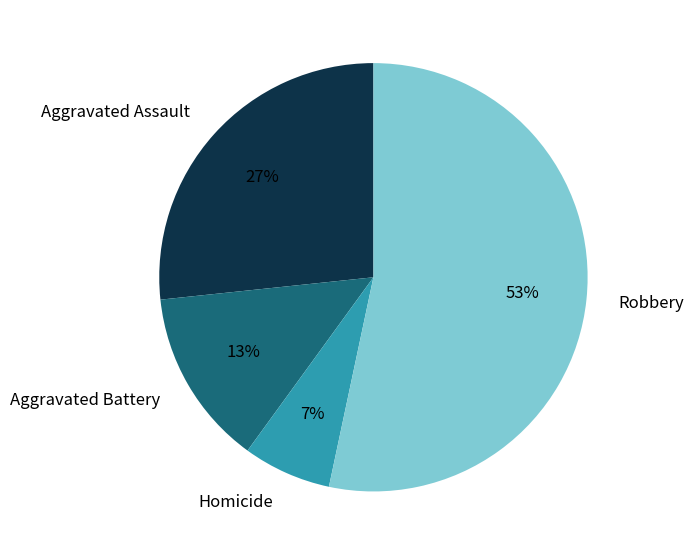

Count the number of slices in the pie.

4